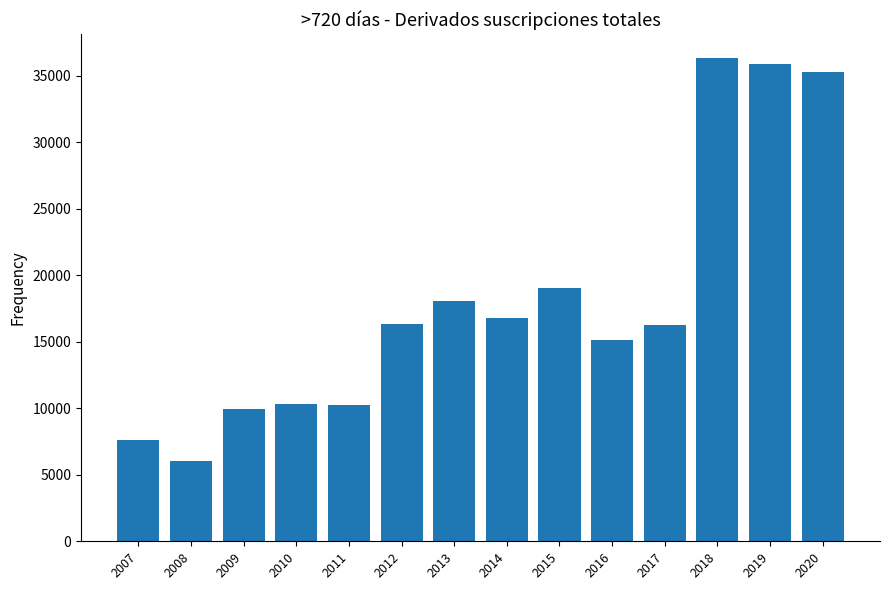

Between 2008 and 2007, which is larger?

2007